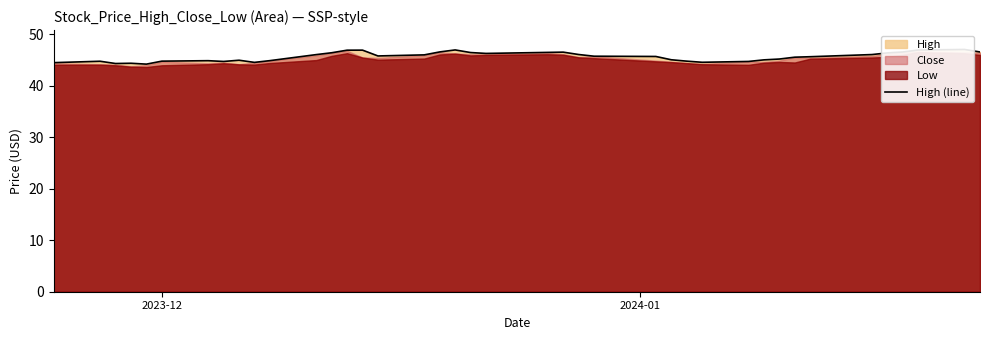

How many points are higher than both their immediate neighbors (excluding endpoints)?

8